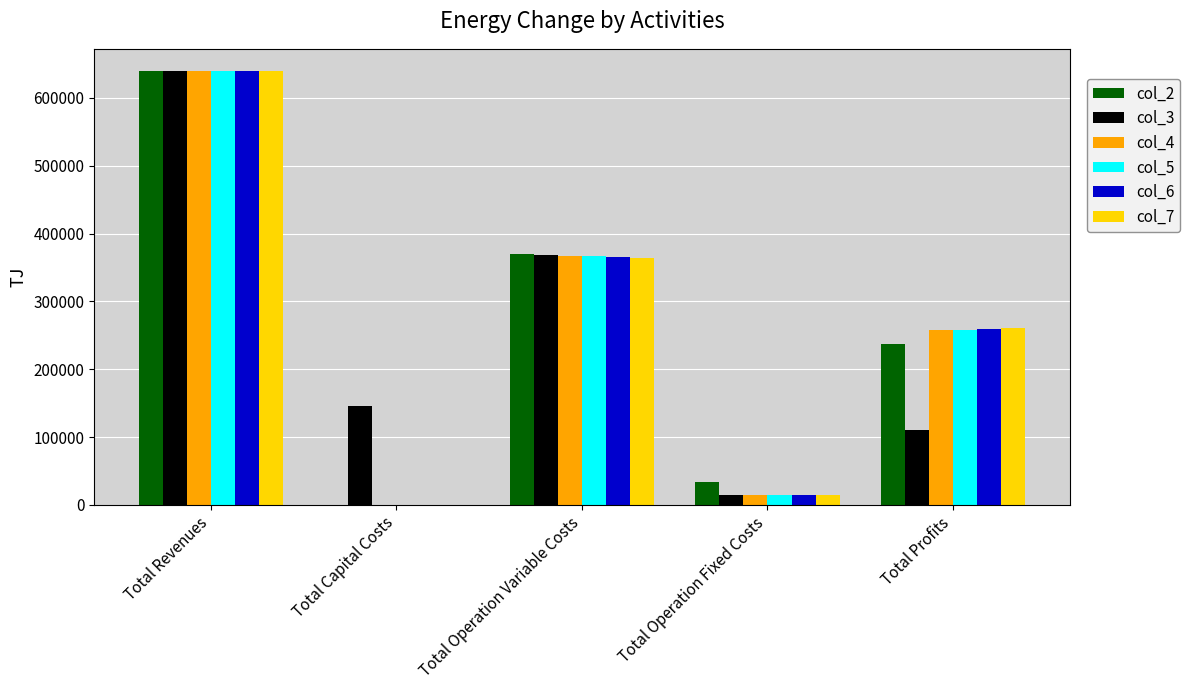

Count the number of data series in this chart.

6